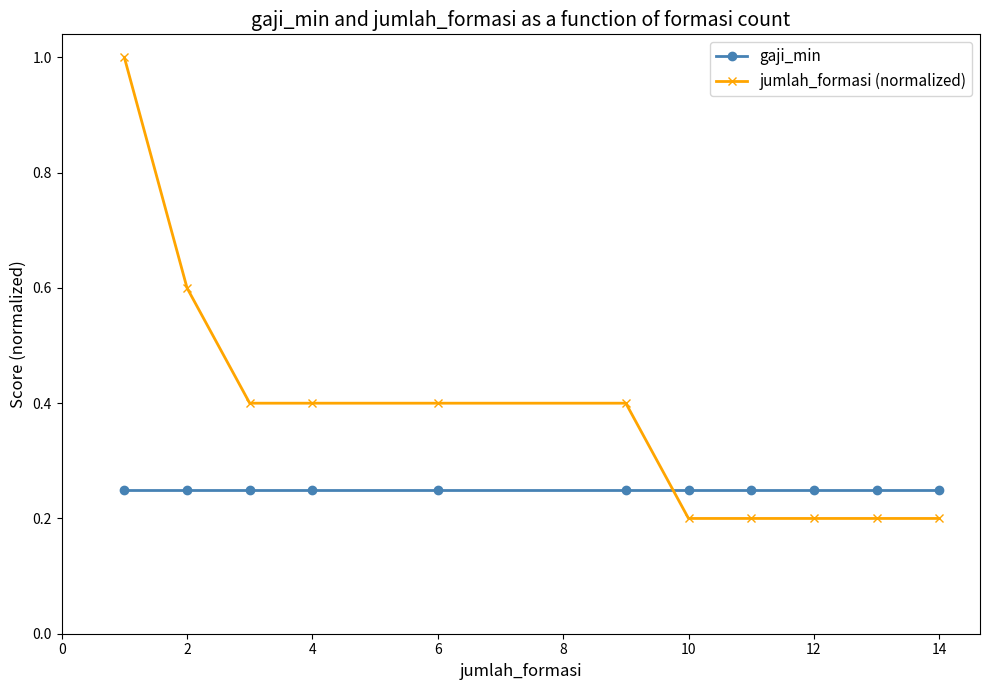

Which series has the widest spread of values?

jumlah_formasi (normalized)